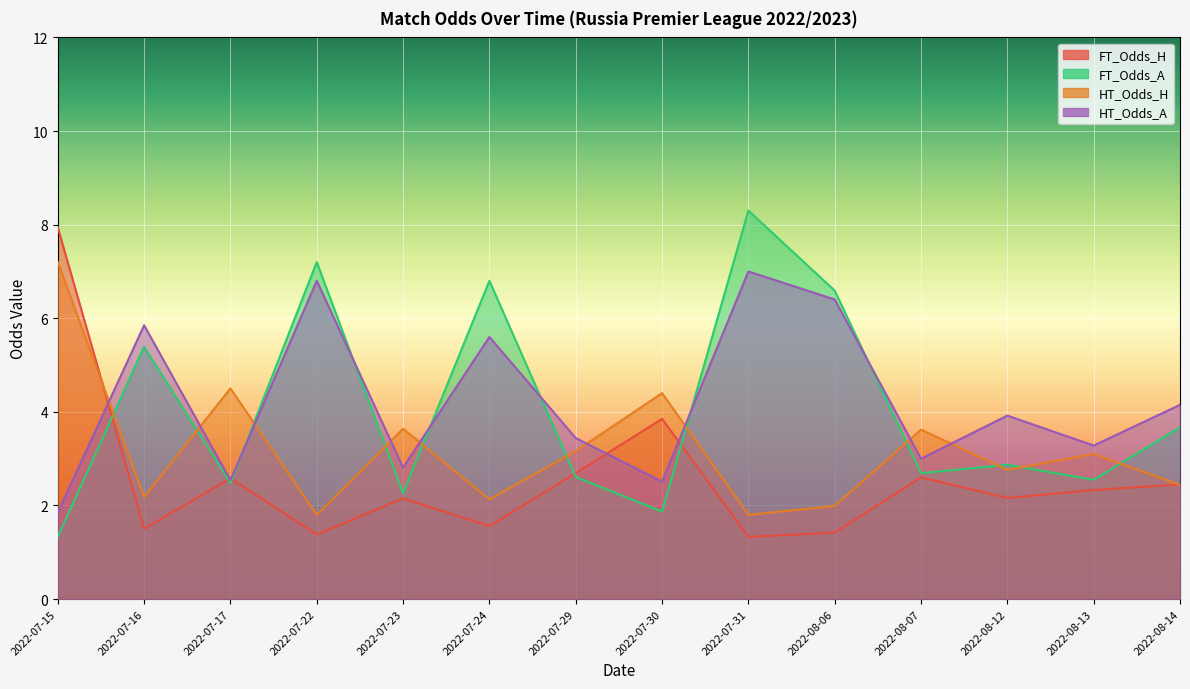

Where is FT_Odds_A nearest to the value 4?

2022-08-14